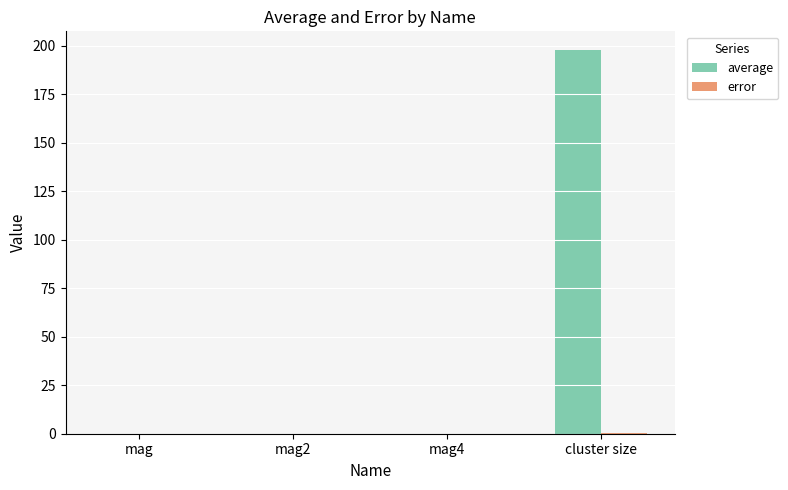

Which series has the largest range (max minus min)?

average